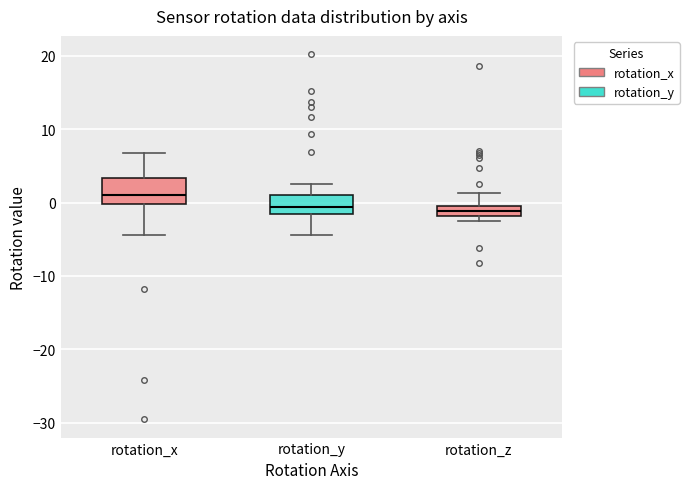

Which box has the highest median line?

rotation_x